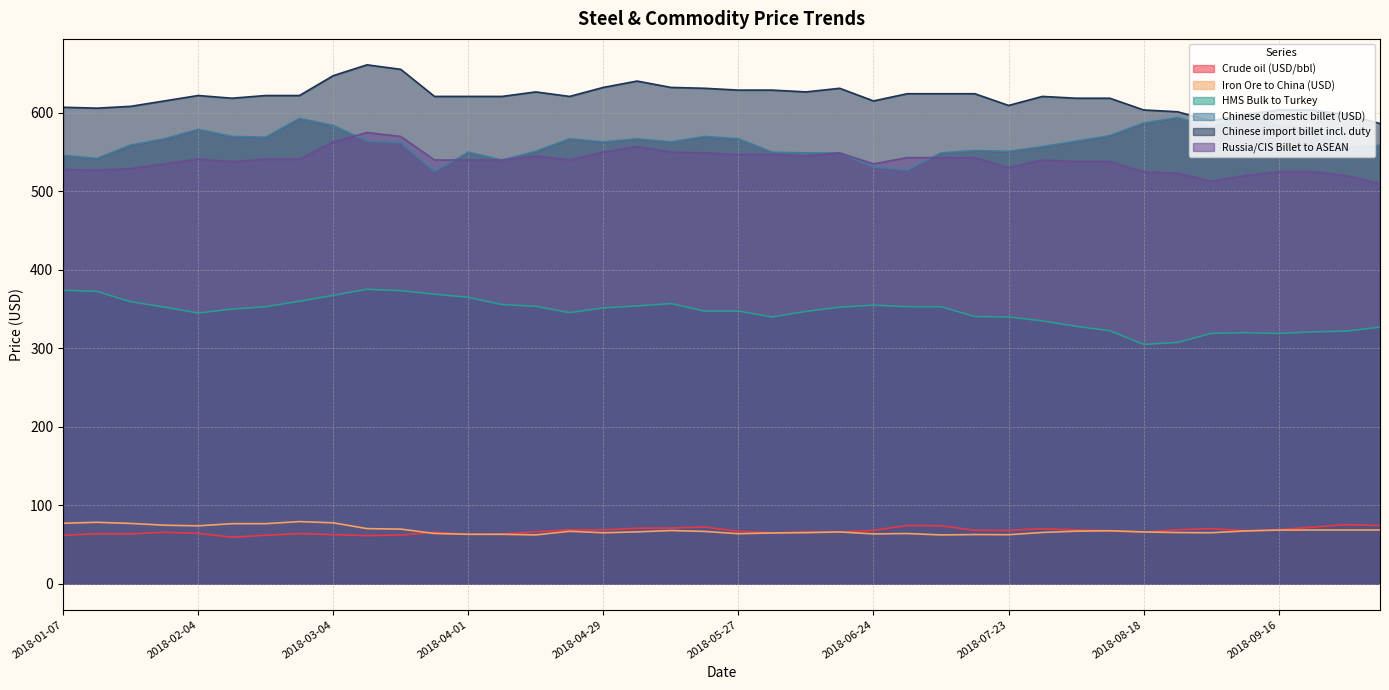

The value of Russia/CIS Billet to ASEAN at 2018-03-11 is 575.0. True or false?

True